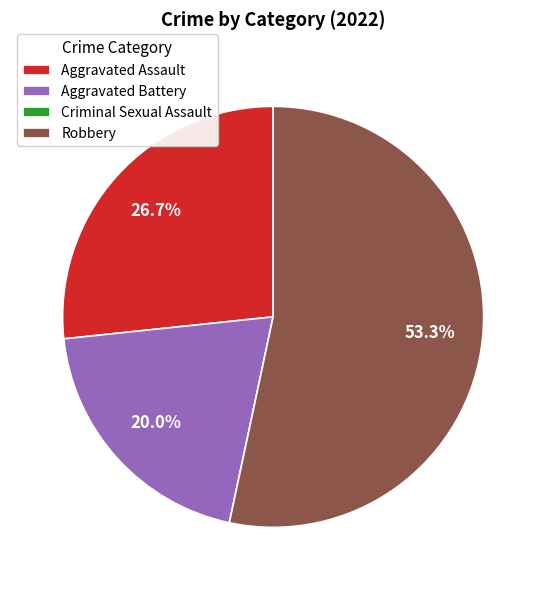

What percentage is the Robbery slice, to the nearest percent?

53%